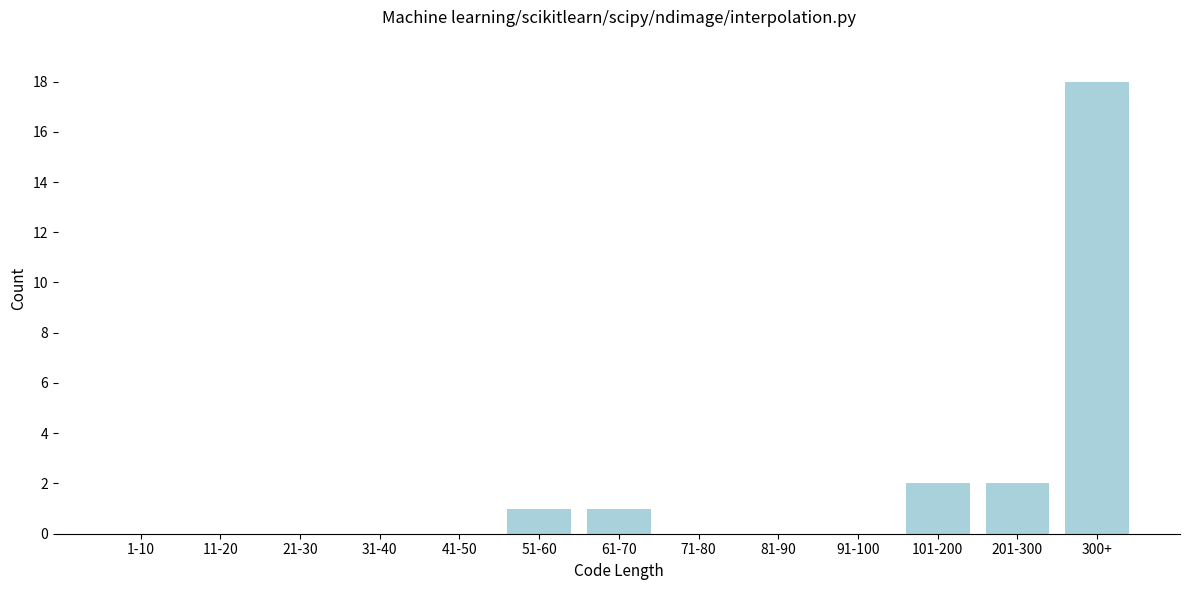

Reading right to left, transcribe all the data shown in this chart.

300+=18	201-300=2	101-200=2	91-100=0	81-90=0	71-80=0	61-70=1	51-60=1	41-50=0	31-40=0	21-30=0	11-20=0	1-10=0